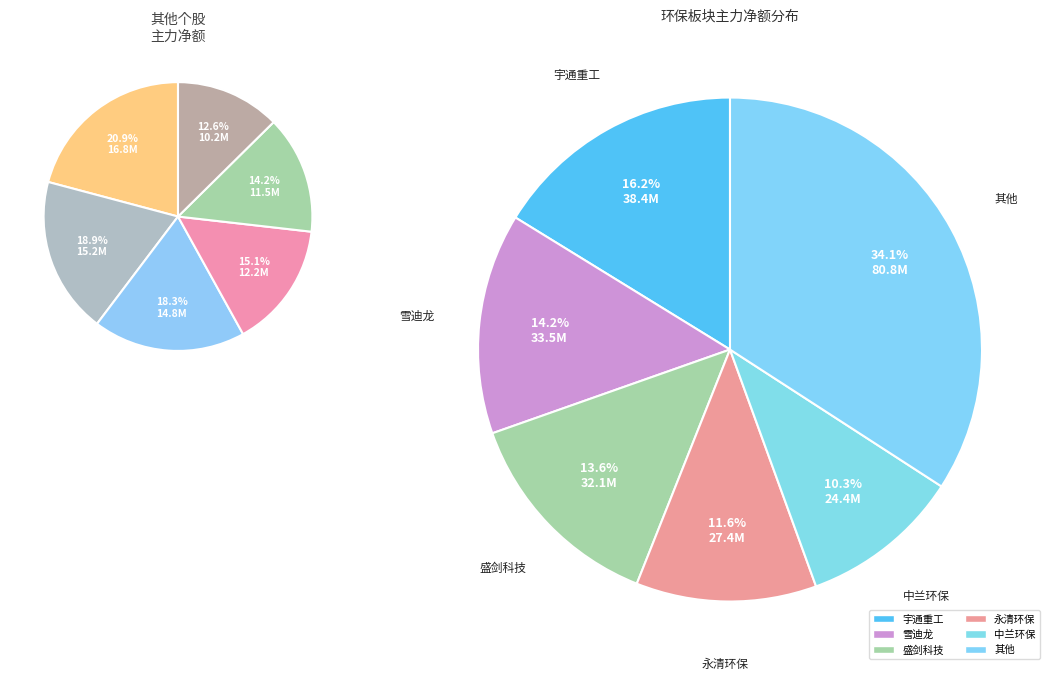

Is 首创环保 the majority of the pie?

No